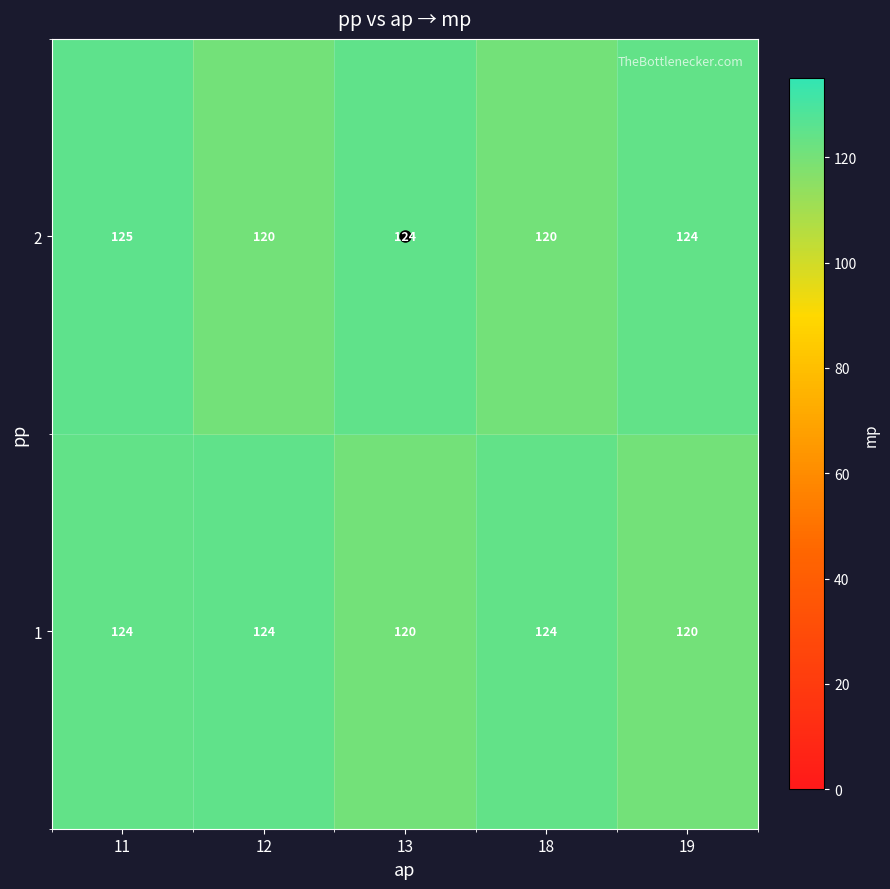

What is the approximate value of 1 at 11?

124